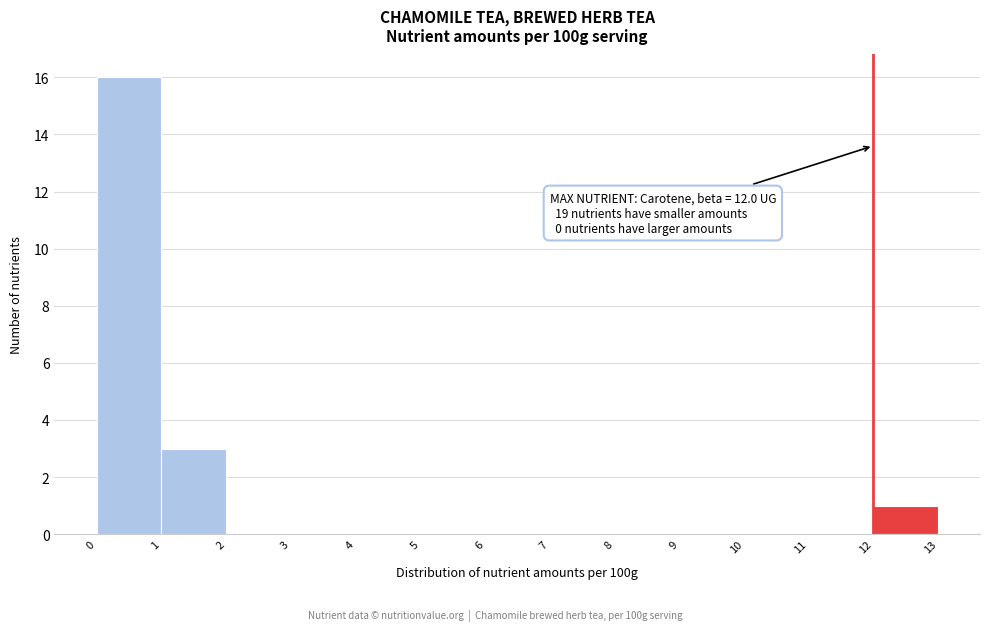

Over which range of the x-axis is the bar tallest?

0 to 1